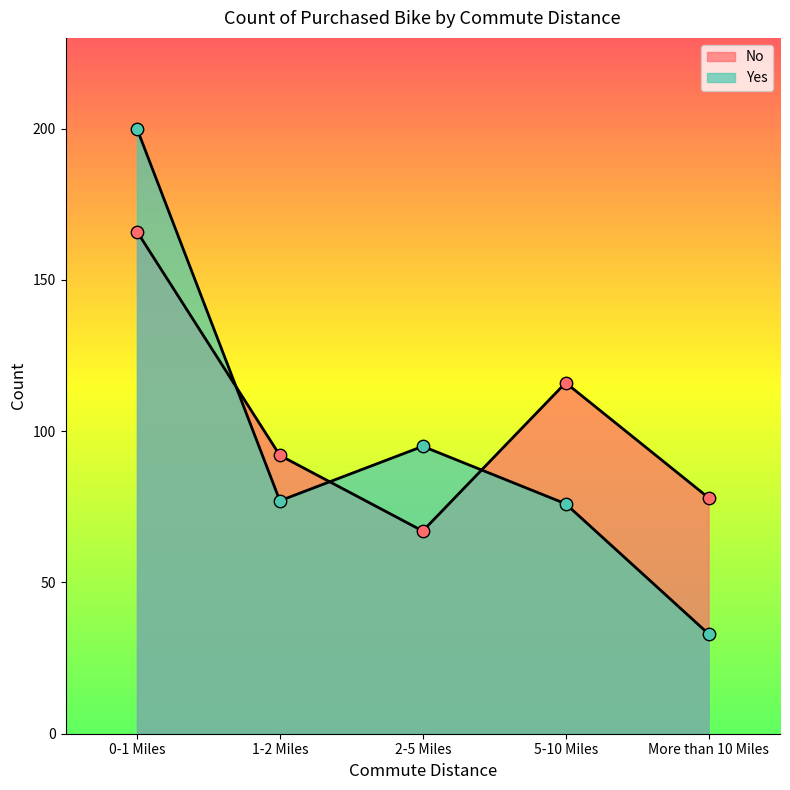

At how many categories does at least one series exceed 111?

2